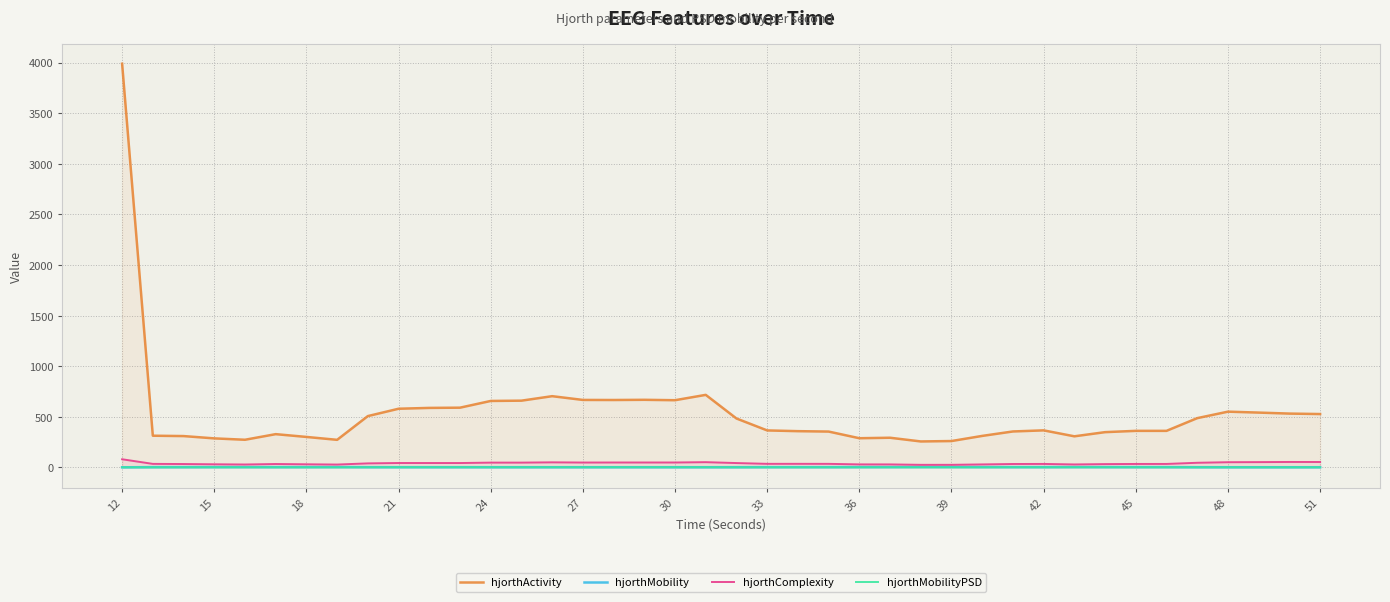

True or false: hjorthActivity and hjorthMobility cross at least once.

False